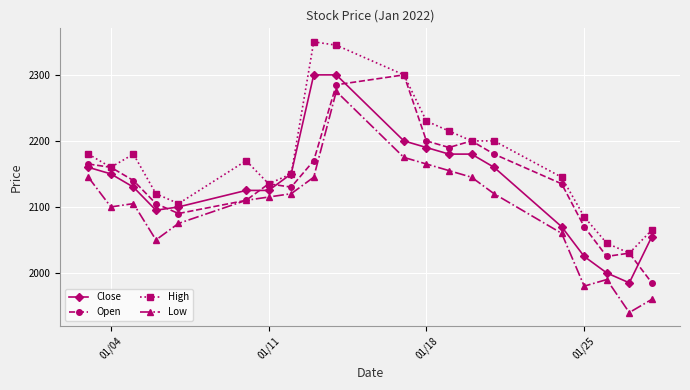

What is the difference between the maximum and minimum values in the Close series?

315